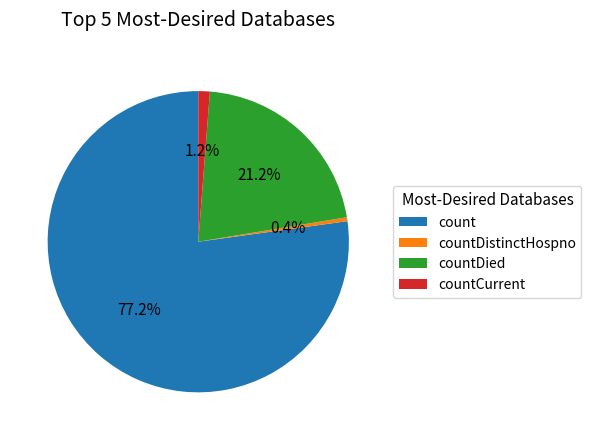

To the nearest percent, what portion does countDied represent?

21%